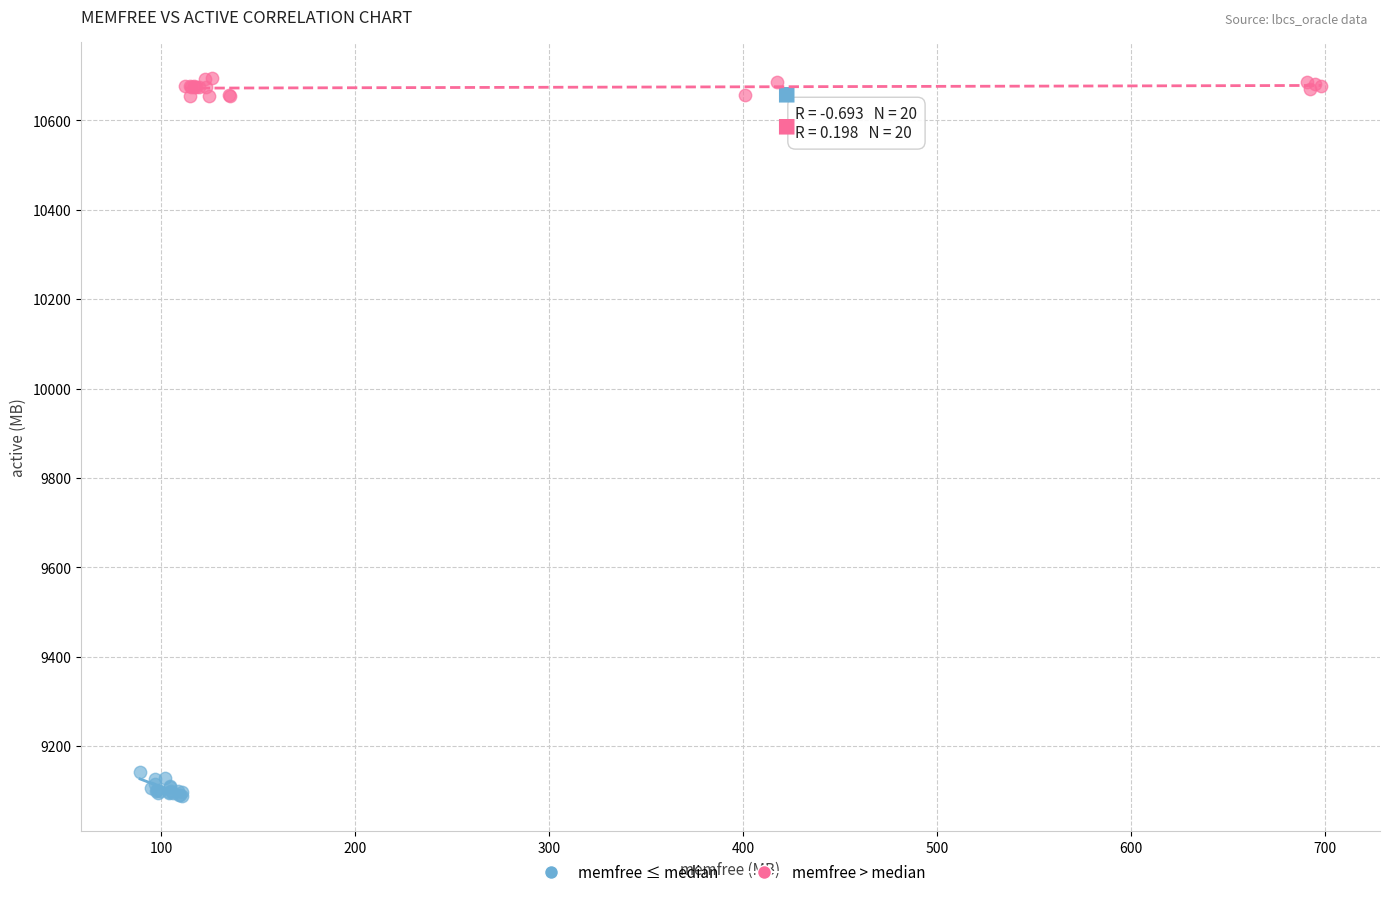

Which series reaches the maximum Y coordinate?

memfree > median